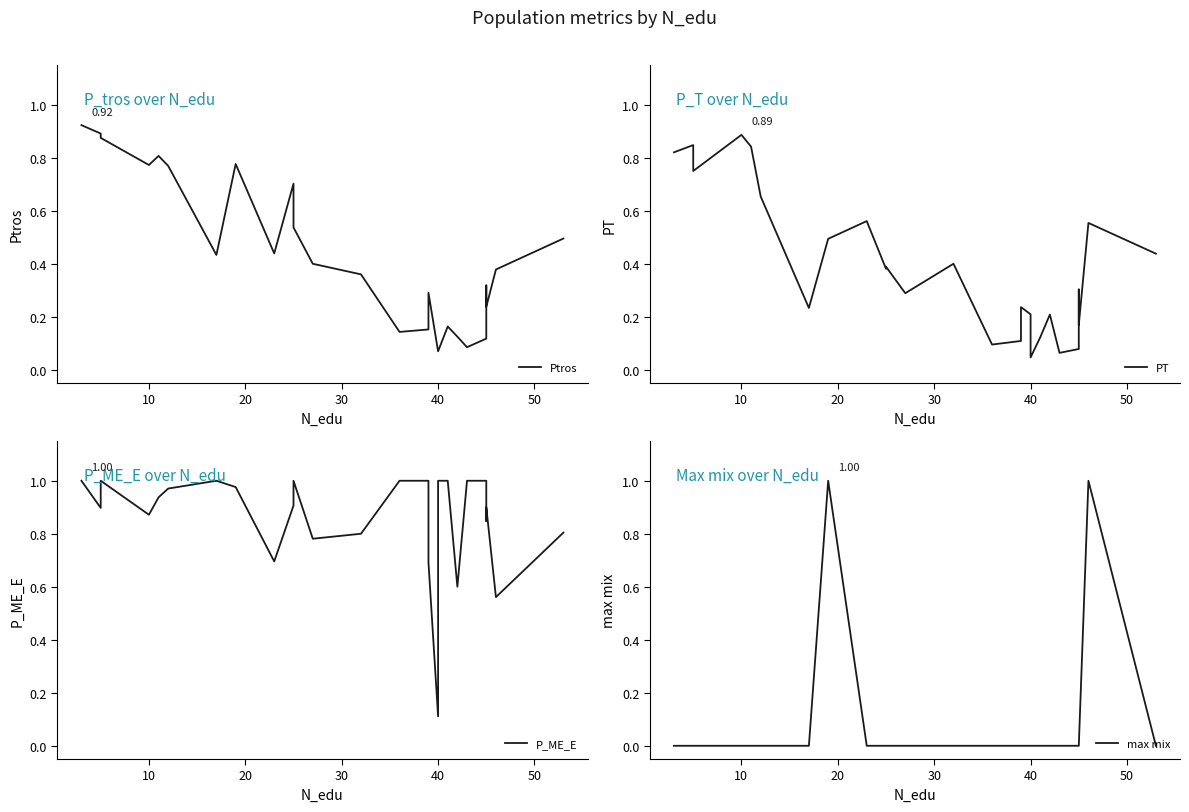

Which series has the widest spread of values?

max mix